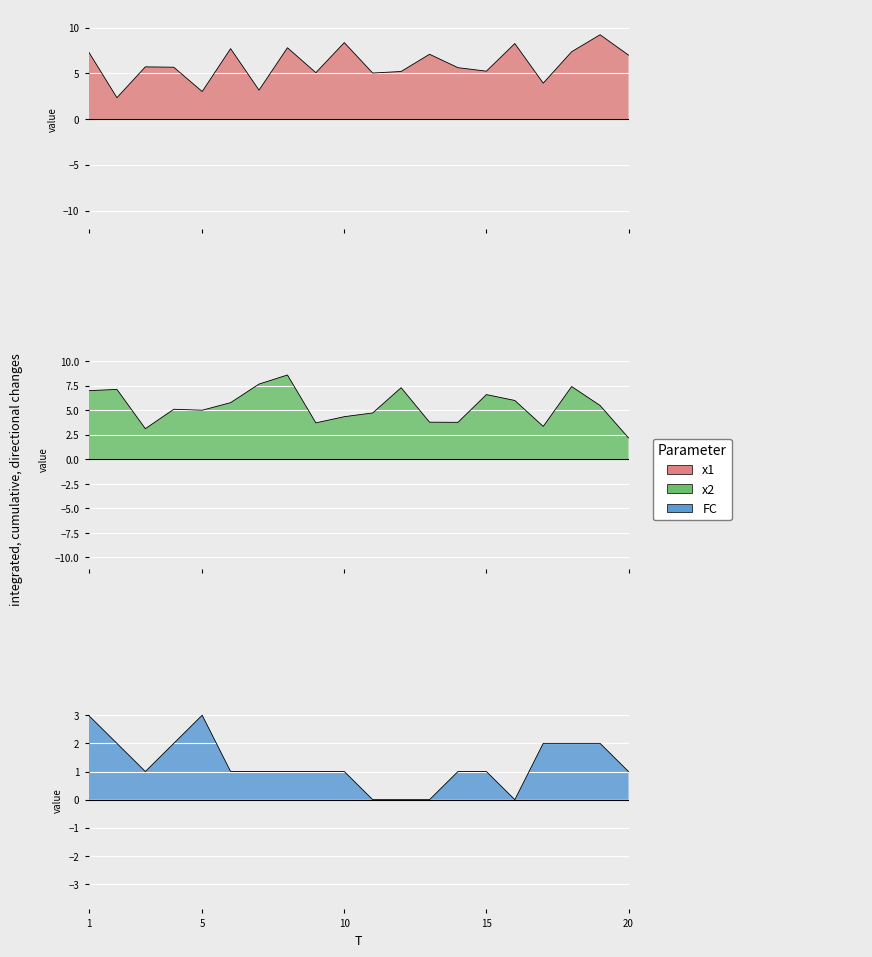

In FC, how many points are lower than both neighbors (excluding endpoints)?

2